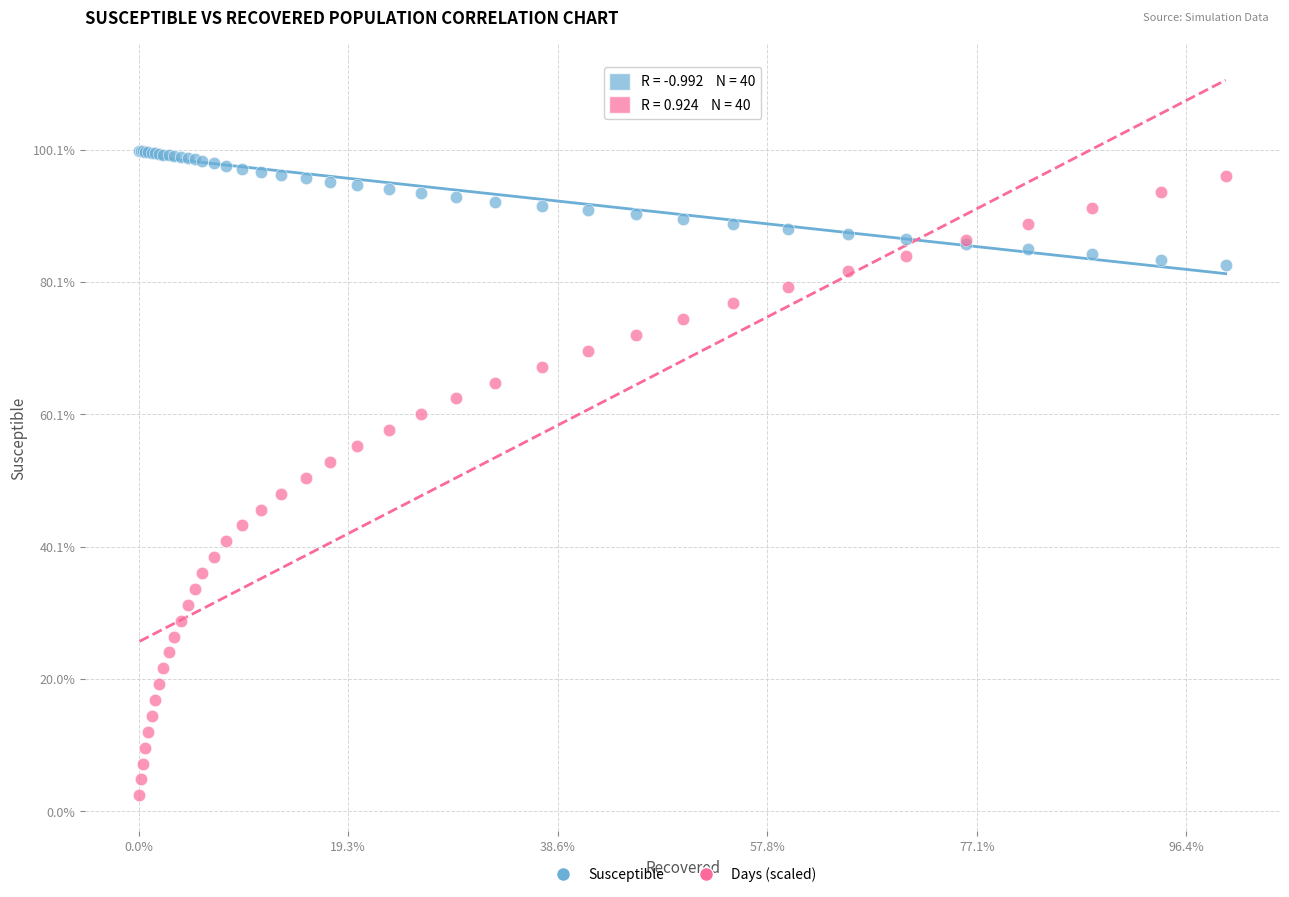

Which series reaches the maximum Y coordinate?

Susceptible